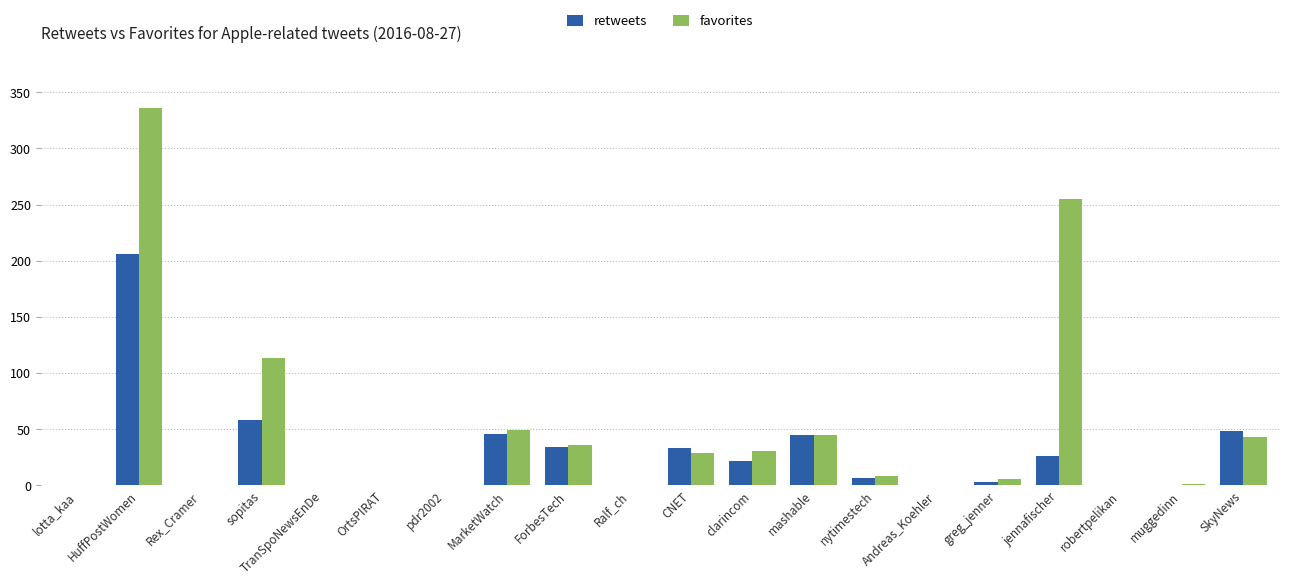

What are all the series names shown in the legend?

retweets, favorites